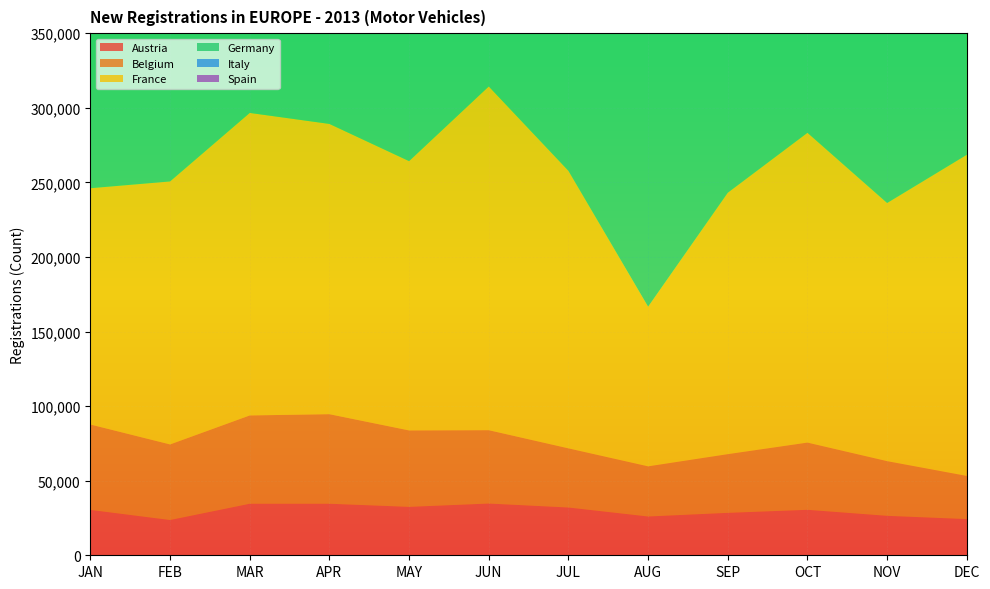

Reading left to right, transcribe all the data shown in this chart.

Austria: 30420	23619	34548	34544	32457	34682	32022	25992	28434	30482	26445	24247
Belgium: 57250	50671	59198	60046	51232	49169	39647	33613	39359	45067	36648	28925
France: 158382	176315	202807	194578	180516	230453	186024	107029	175234	207677	173034	215324
Germany: 212003	218903	306305	311579	285410	310061	281092	235879	272353	293630	285687	244816
Italy: 123854	117914	142869	126448	147305	133107	118122	57830	116036	122268	113578	102951
Spain: 55620	64833	81006	70286	78771	82435	85013	45838	52921	70711	64905	70611